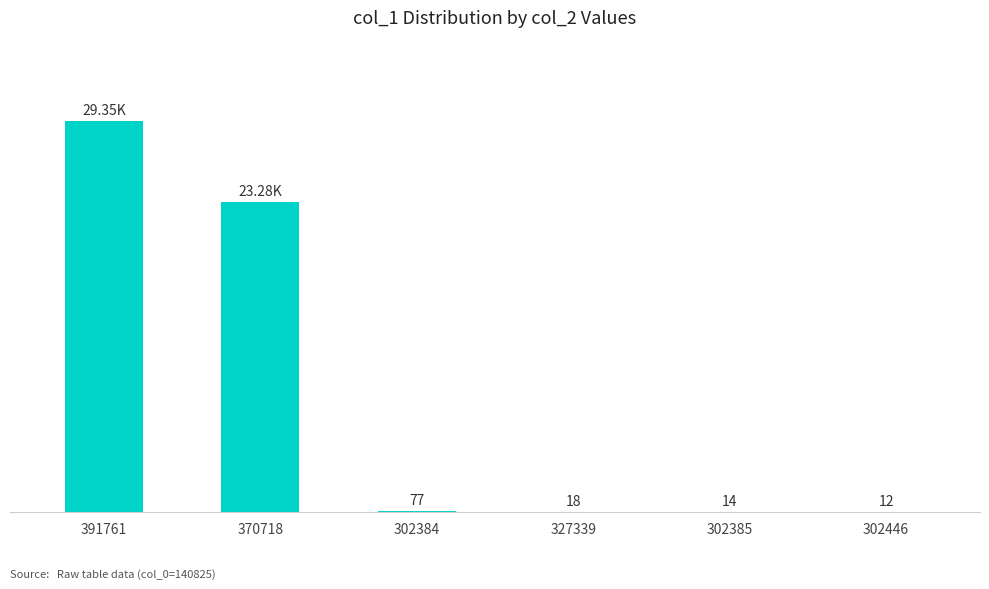

What is the difference between the maximum and minimum values?

29337